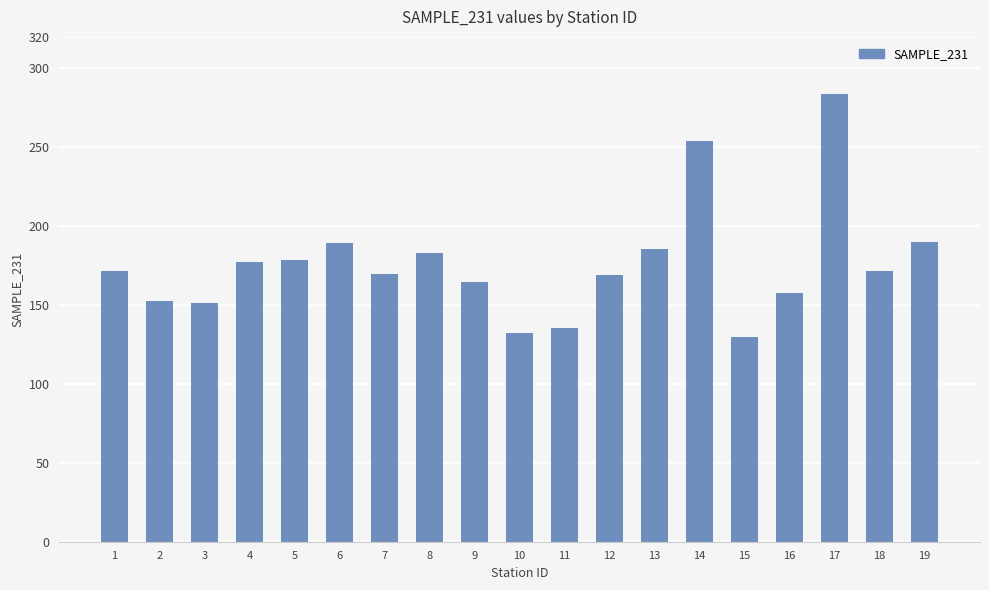

How many distinct data groups are displayed?

1